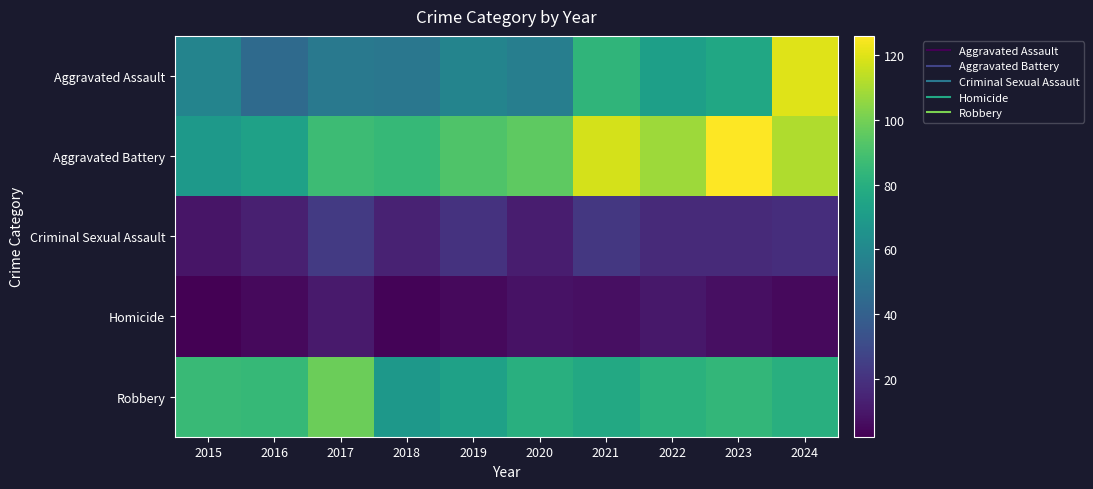

Which series has the largest range (max minus min)?

Aggravated Assault